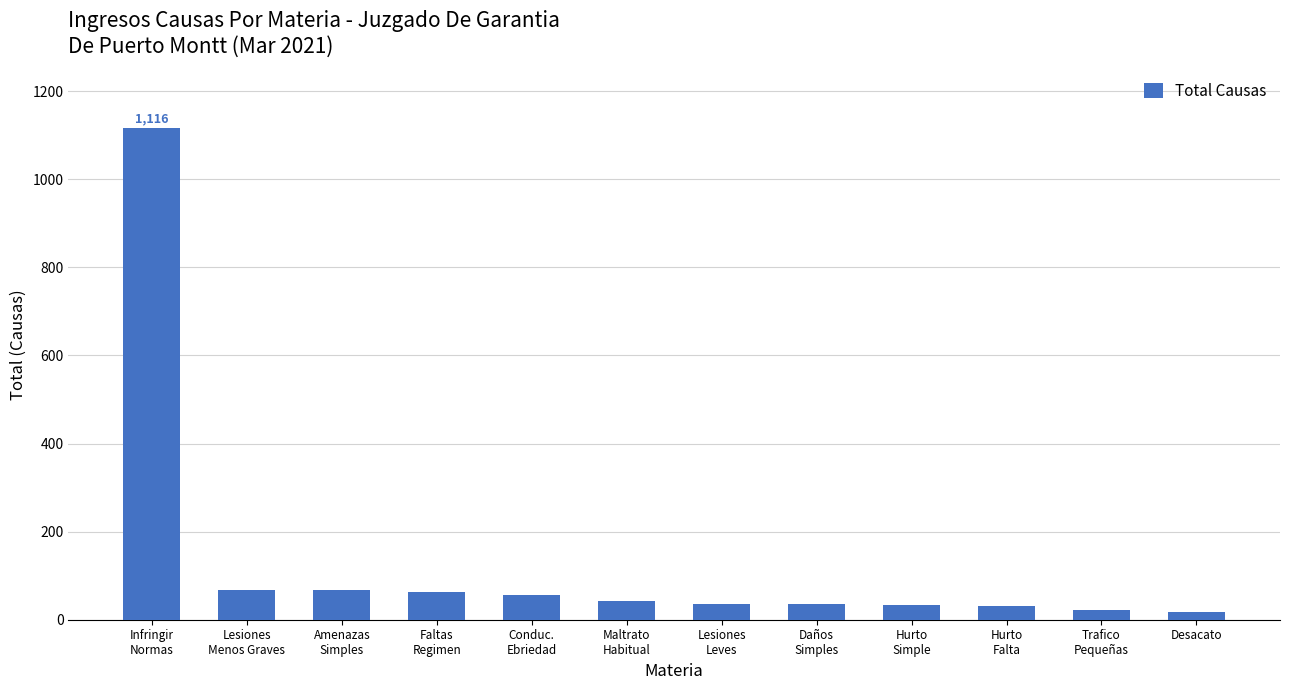

What is the label of the 11th bar from the right?

Lesiones
Menos Graves